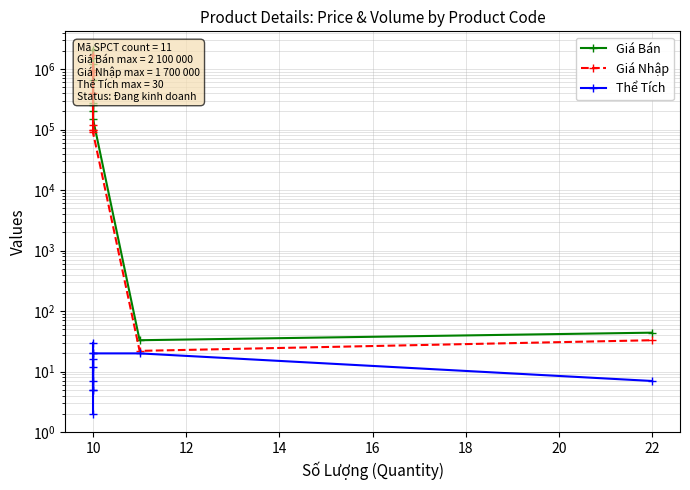

Between 10 and 18, which series saw the biggest shift?

Giá Bán